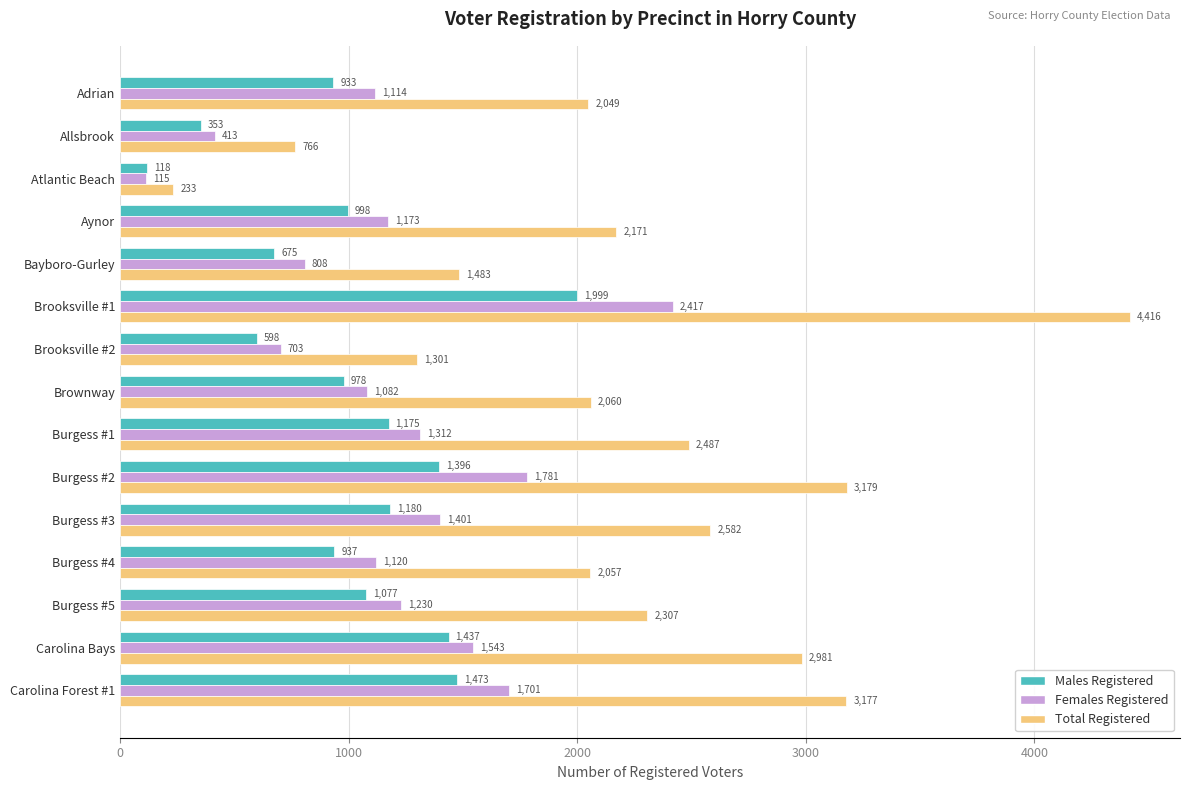

True or false: Total Registered has a value of 2307 at Burgess #5.

True